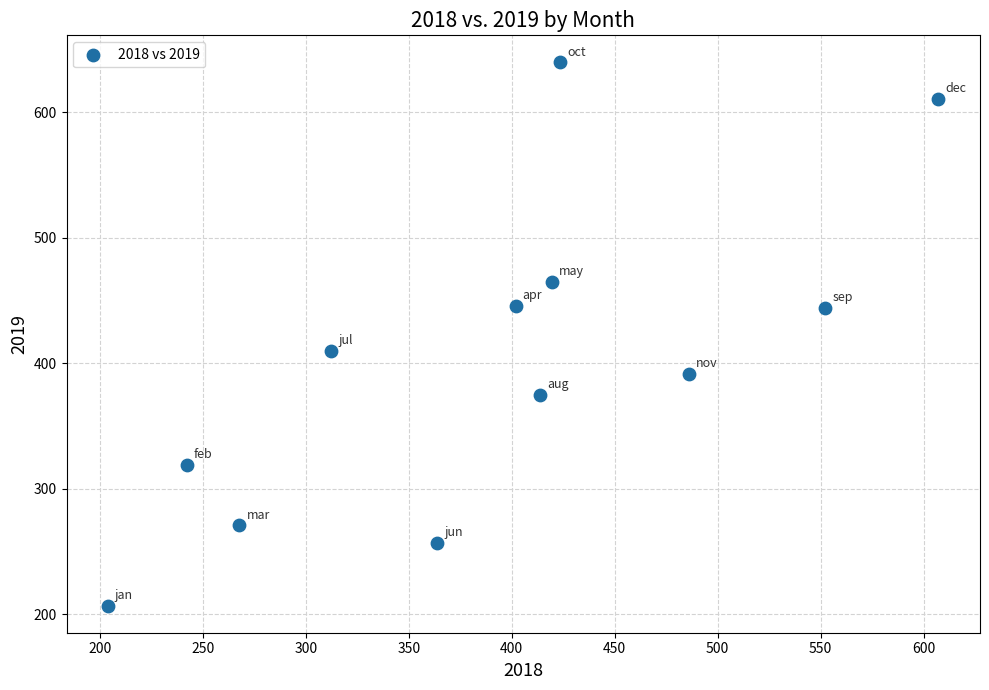

What Y value in the scatter plot is closest to 423?

409.9